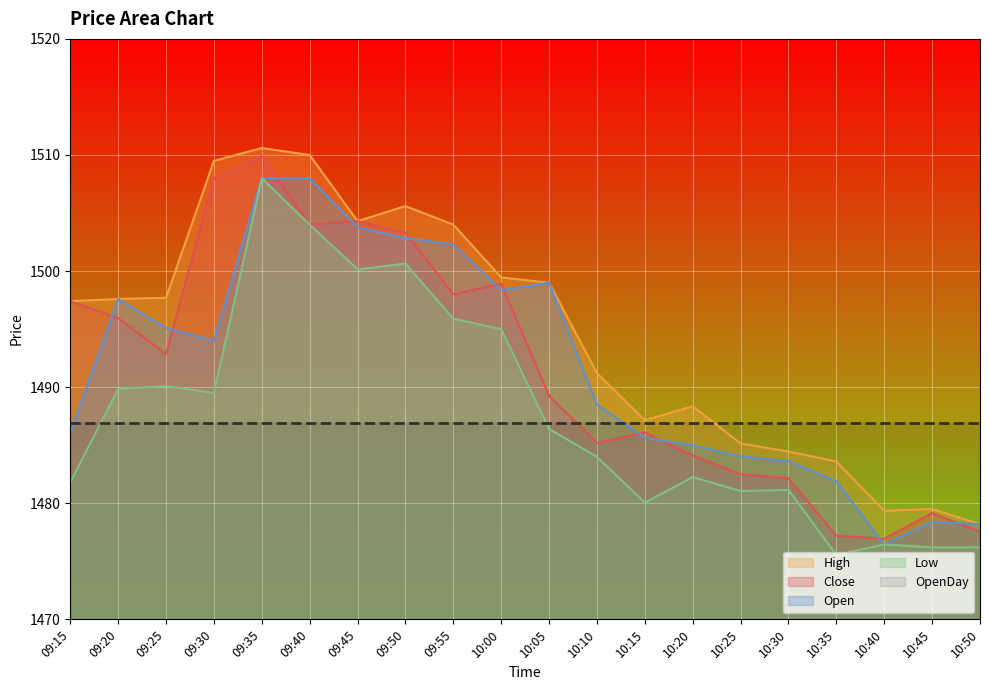

Where is the first local maximum for Open?

09:20